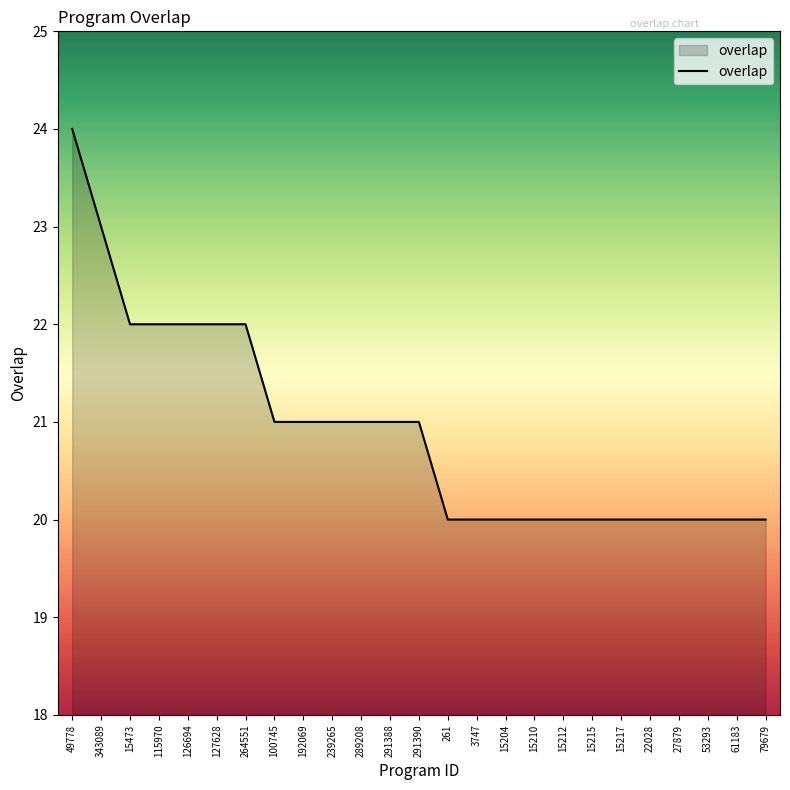

Is it true that the value at 291388 is 21?

True